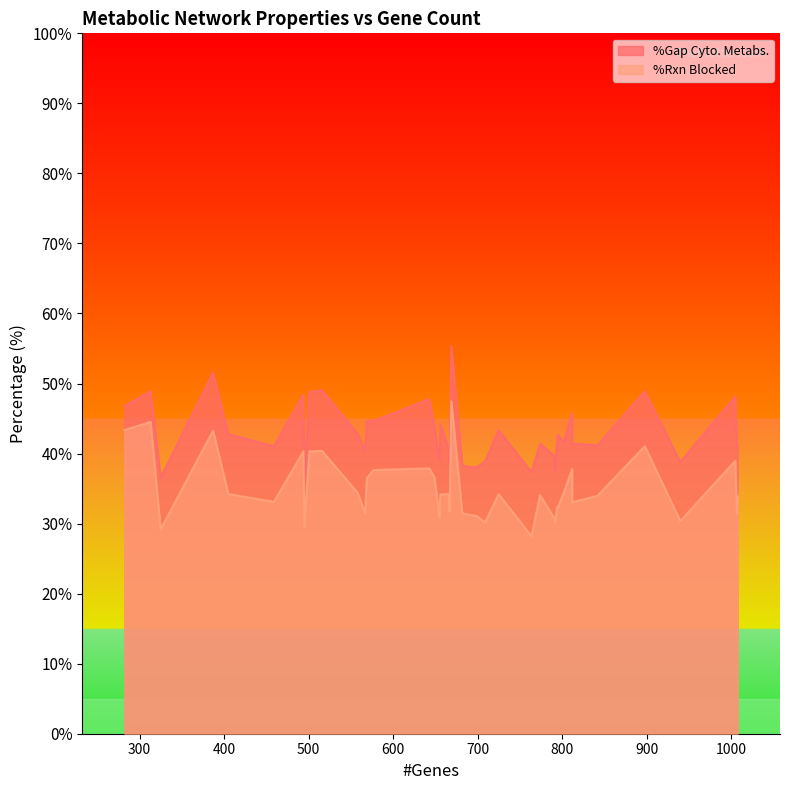

How many values in the %Rxn Blocked series are below 34?

19